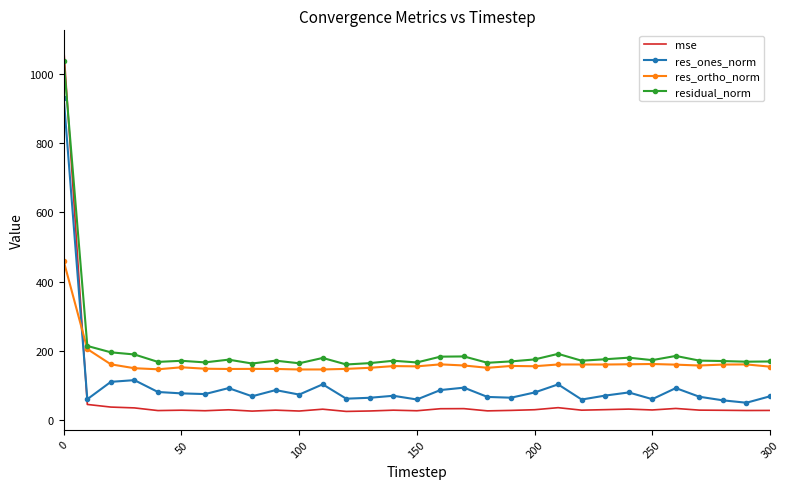

List the series in order of their overall mean, lowest first.

mse, res_ones_norm, res_ortho_norm, residual_norm